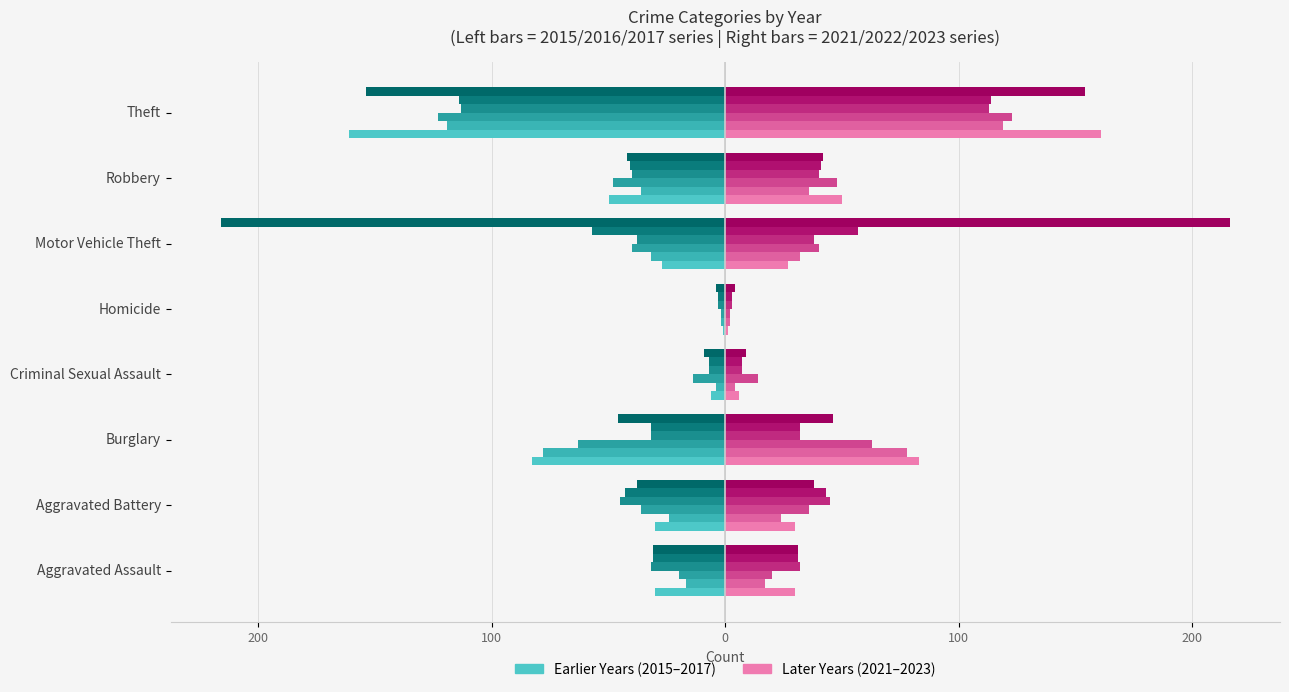

What is the value of the 2017 bar at the 1st from the left?

-20